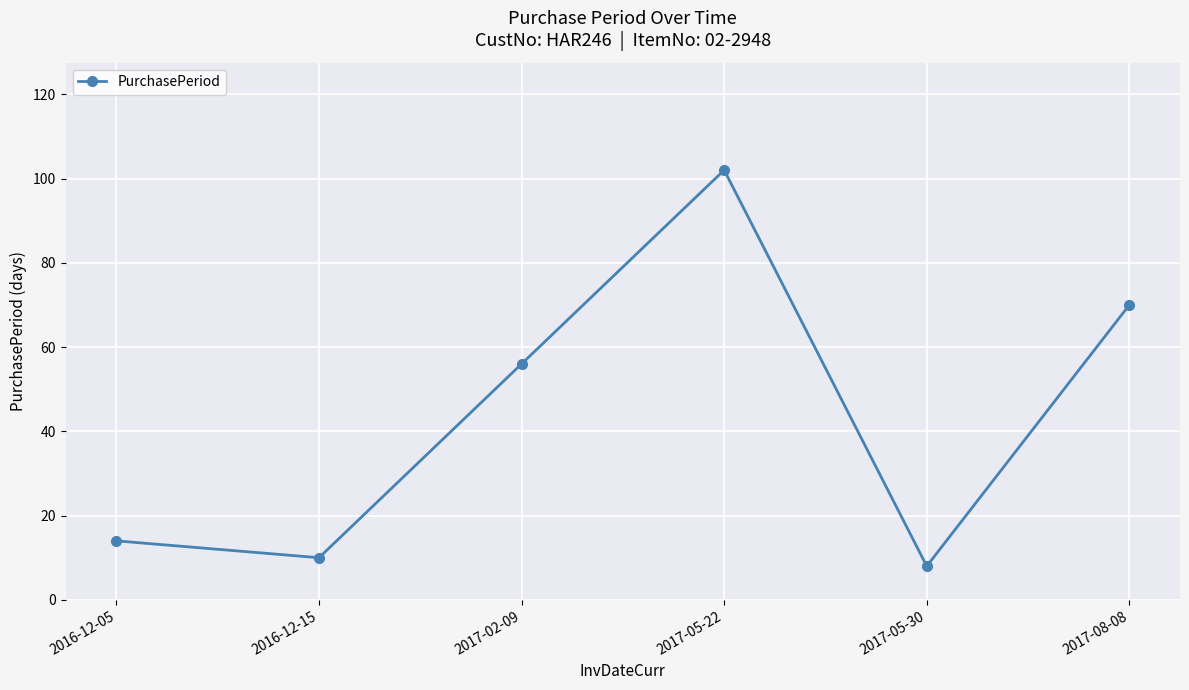

At which category does the data reach its first local peak?

2017-05-22